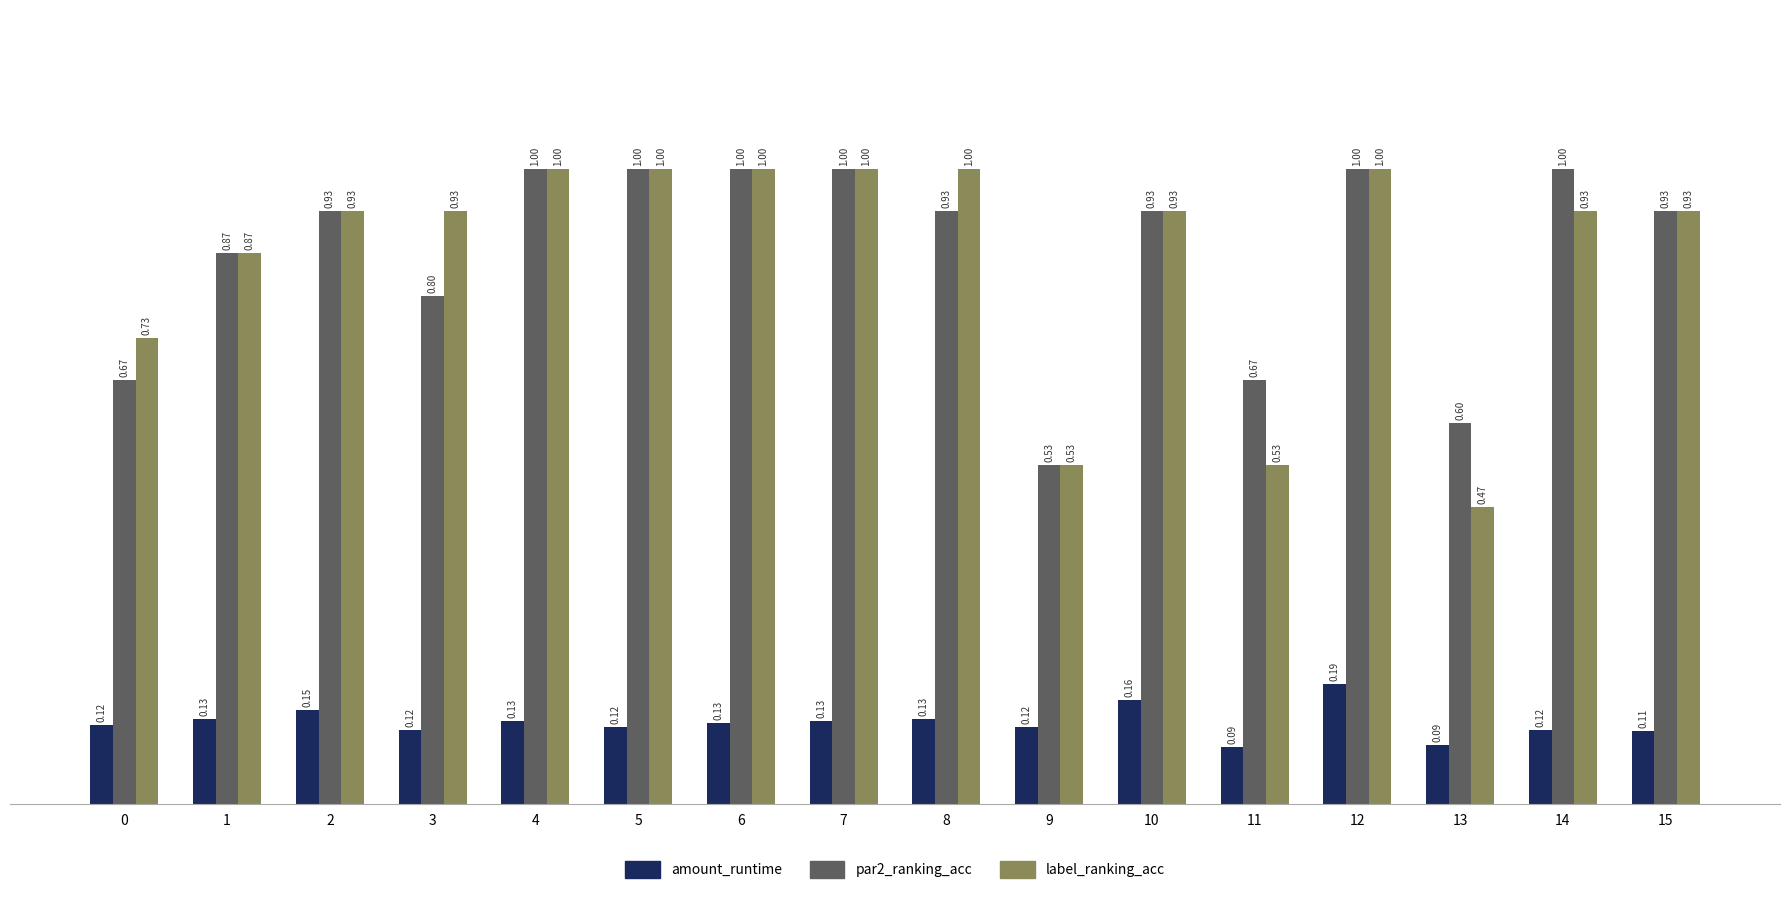

At which category is the sum across all series the highest?

12